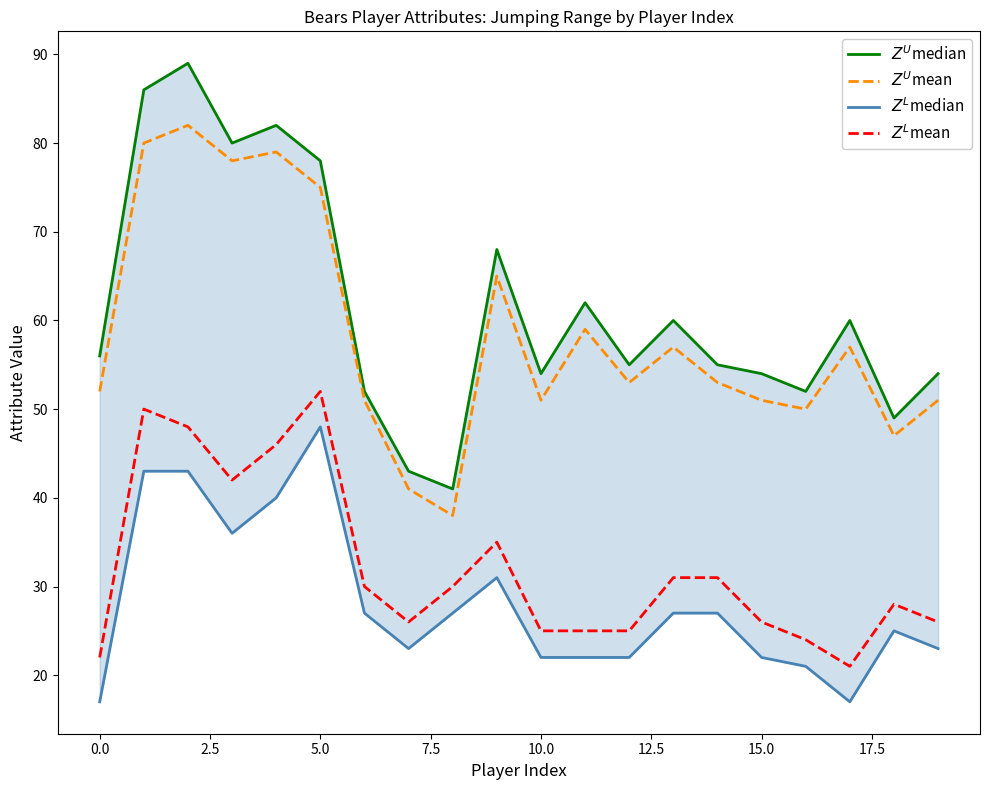

What is the value of the $Z^L$mean point at the 17th from the left?

24